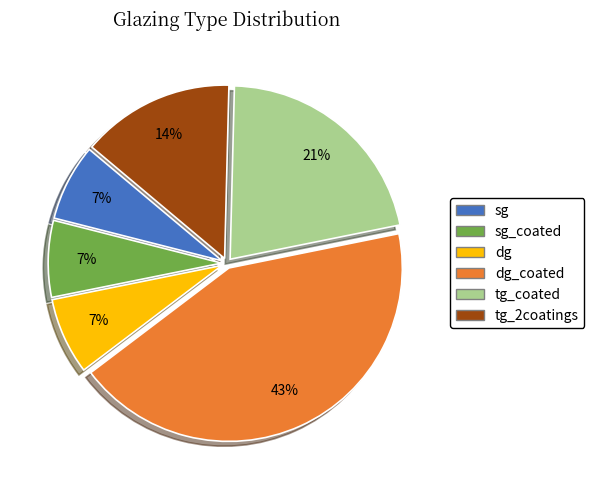

Count the number of slices in the pie.

6